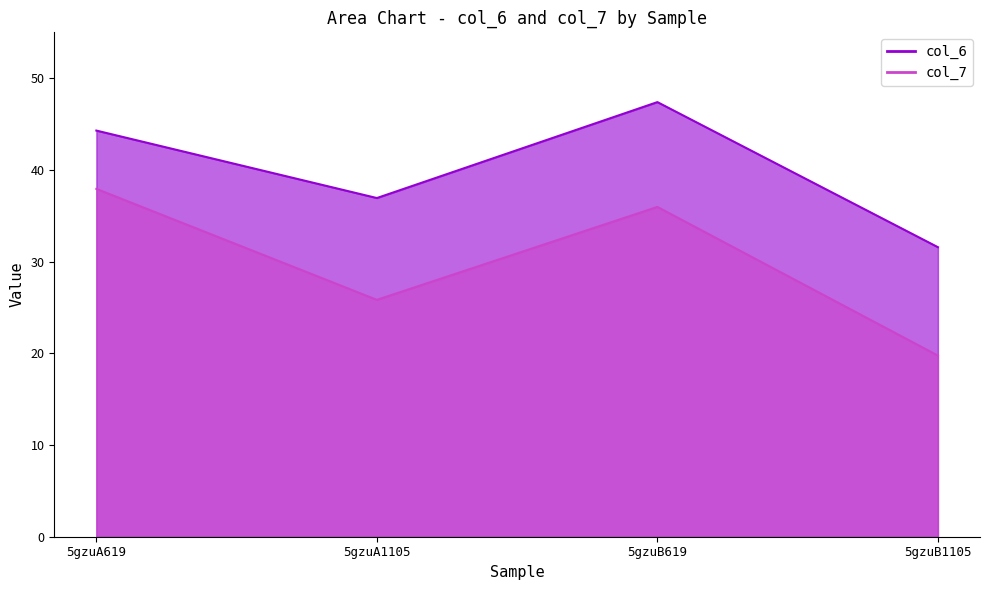

What is the label of the 3rd point from the right?

5gzuA1105